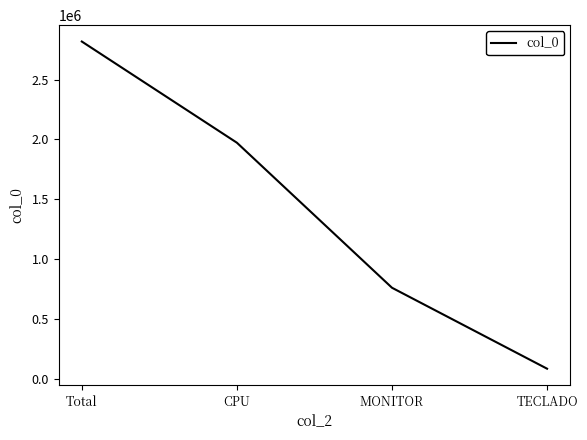

The value at Total is 2818200.0. True or false?

True